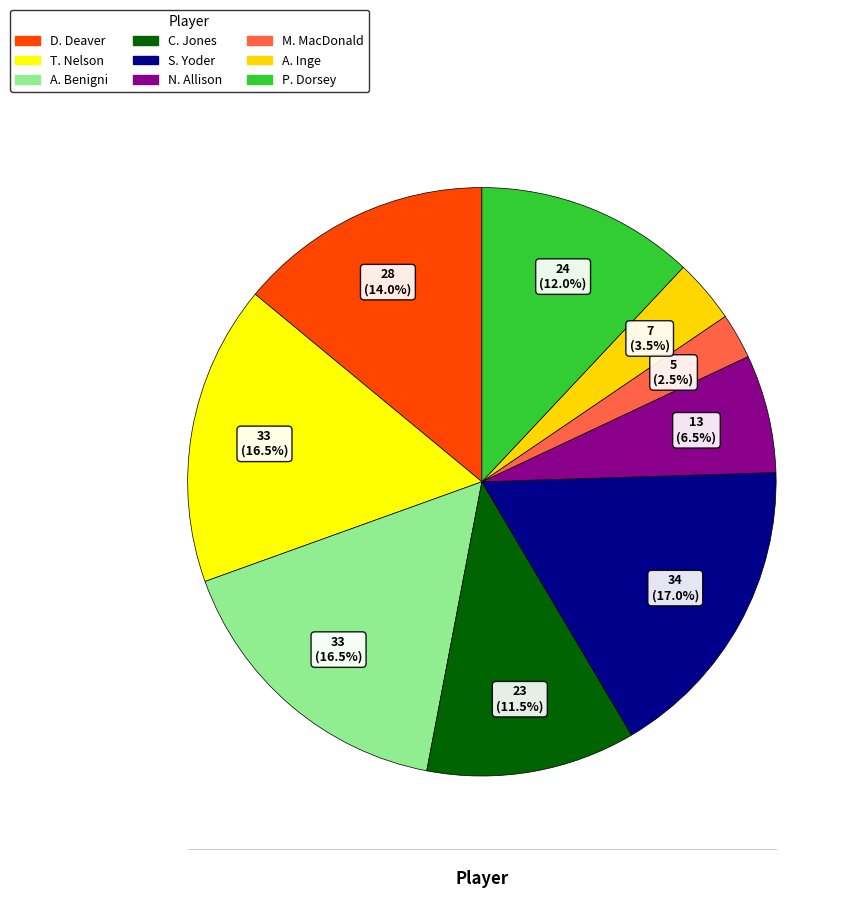

Which slice is the smallest?

M. MacDonald